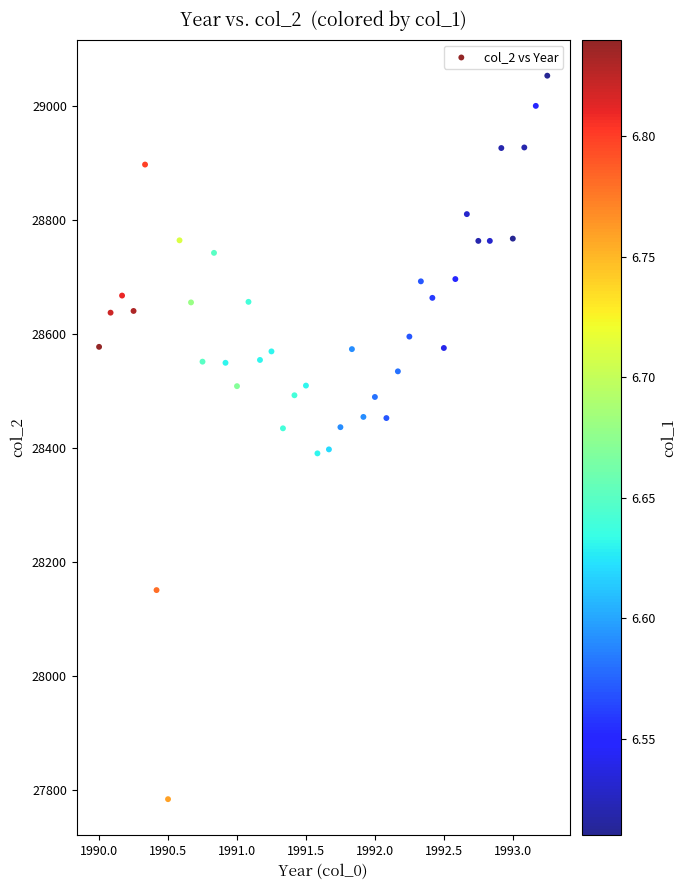

What is the range of Y values (max minus min)?

1270